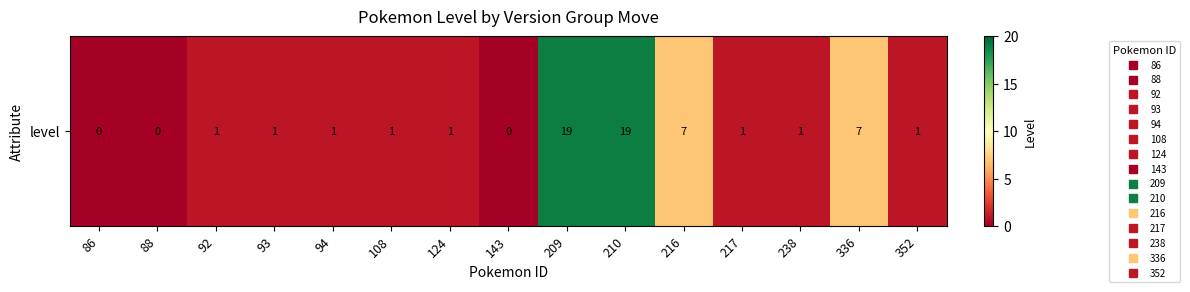

Count the number of values greater than 1.

4